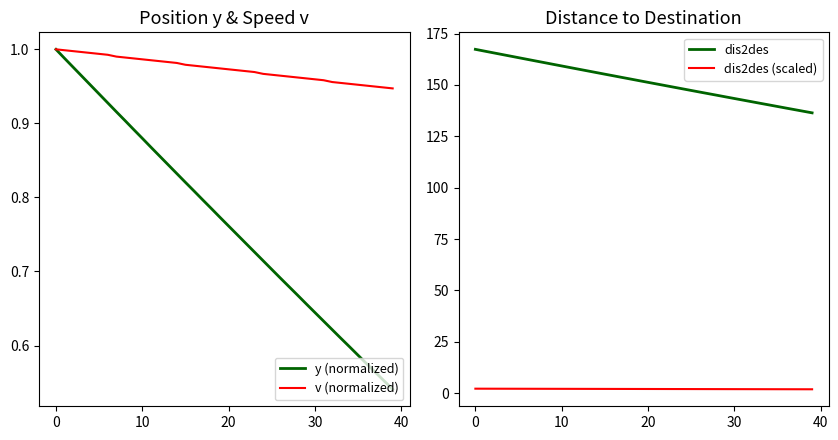

Is it true that dis2des equals 151.3 at 20?

True